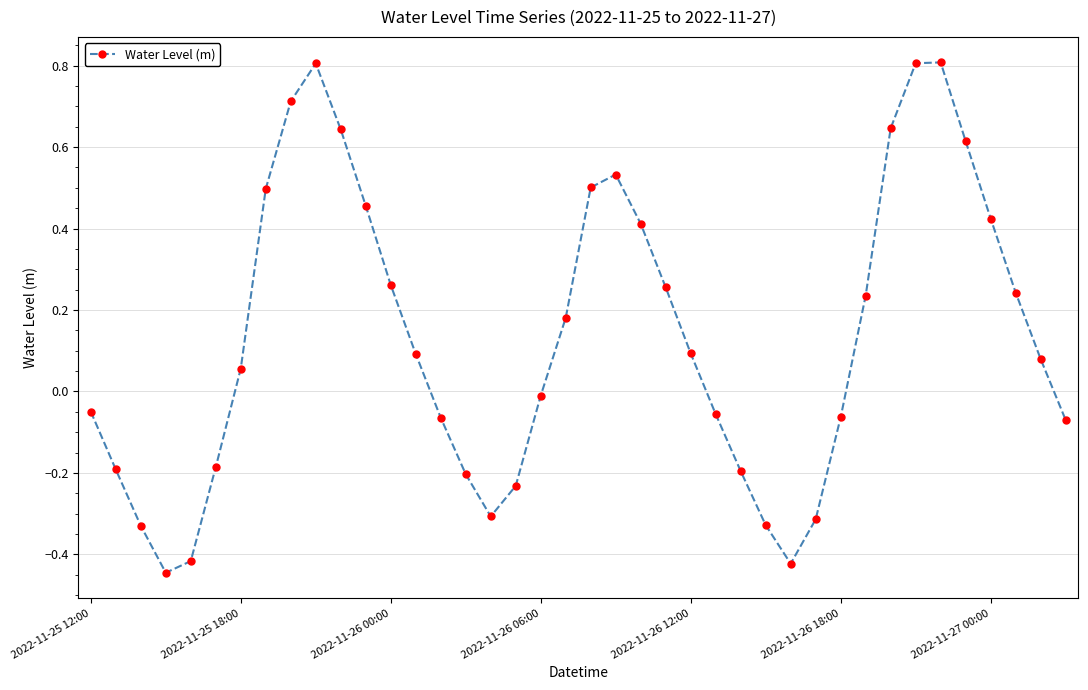

What is the difference between the maximum and second lowest values?

1.2